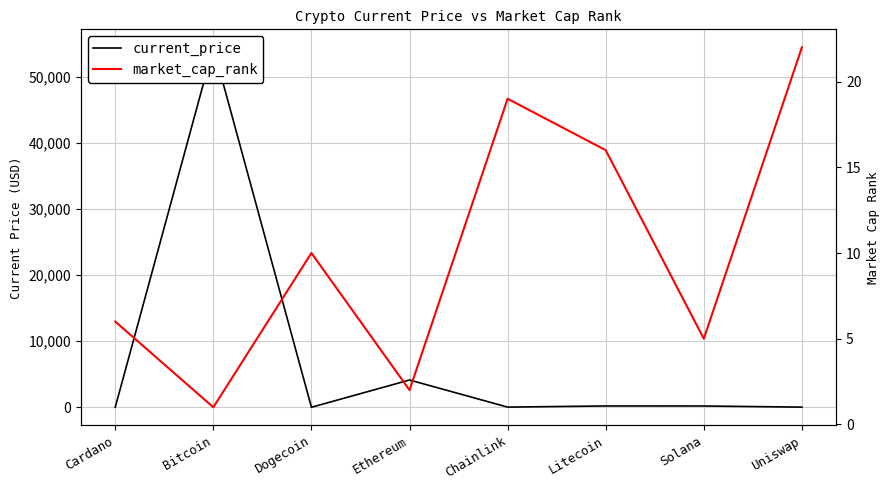

Reading left to right, extract all data points from this chart.

current_price: 1.6	54444.0	0.2	4124.3	24.6	198.4	195.5	19.8
market_cap_rank: 6.0	1.0	10.0	2.0	19.0	16.0	5.0	22.0